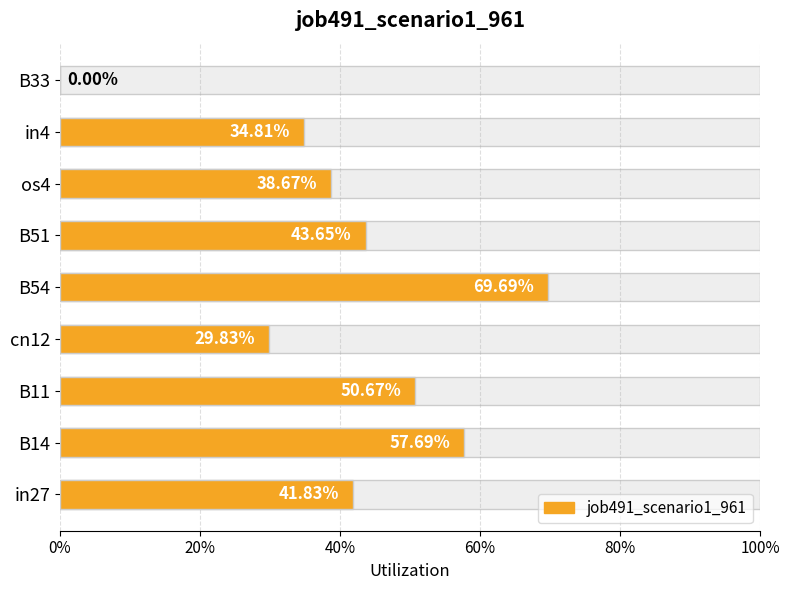

How many values are between 0 and 1?

9